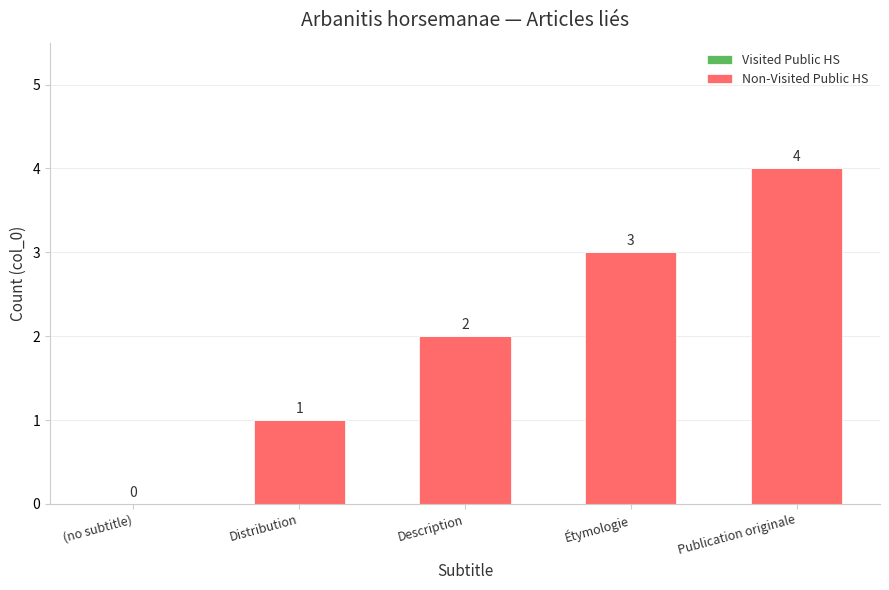

Which label corresponds to the largest value in the chart?

Publication originale